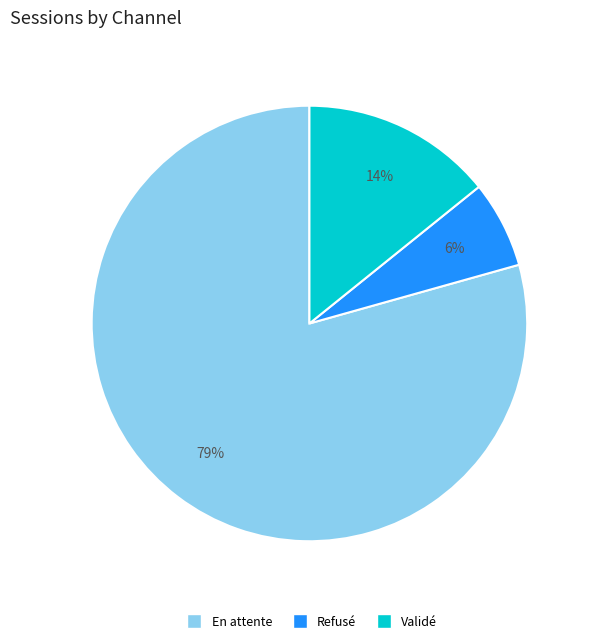

Which category has the smallest portion of the pie?

Refusé